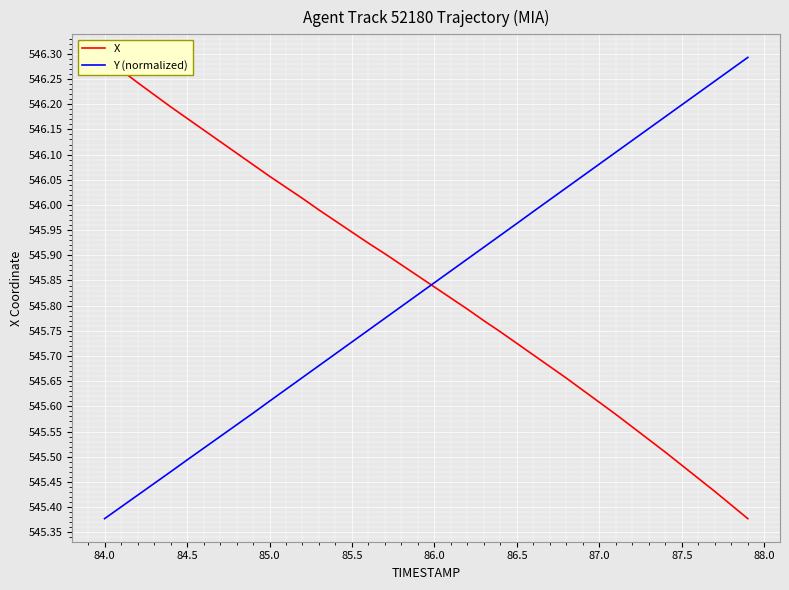

Which series has the widest spread of values?

X